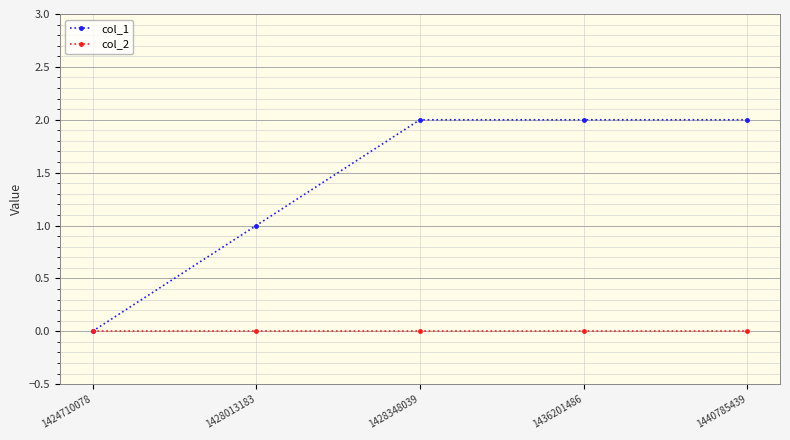

True or false: col_2 has more than 2 interior local peaks.

False